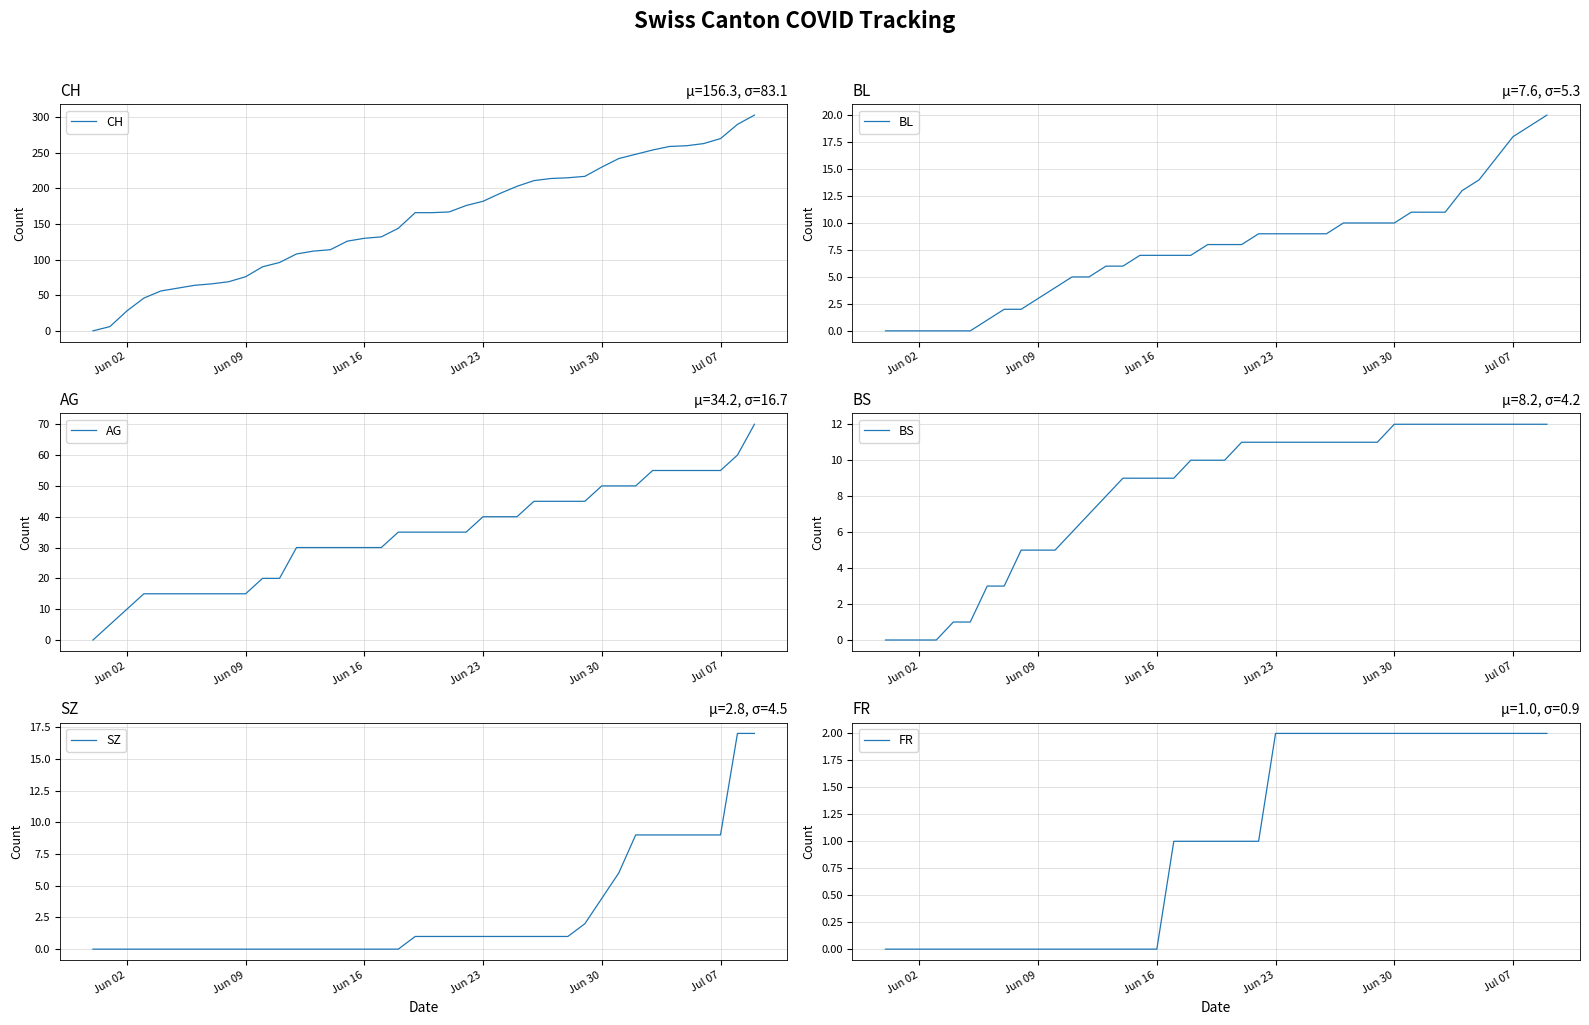

The value of BS at Jun 30 is 5. True or false?

False